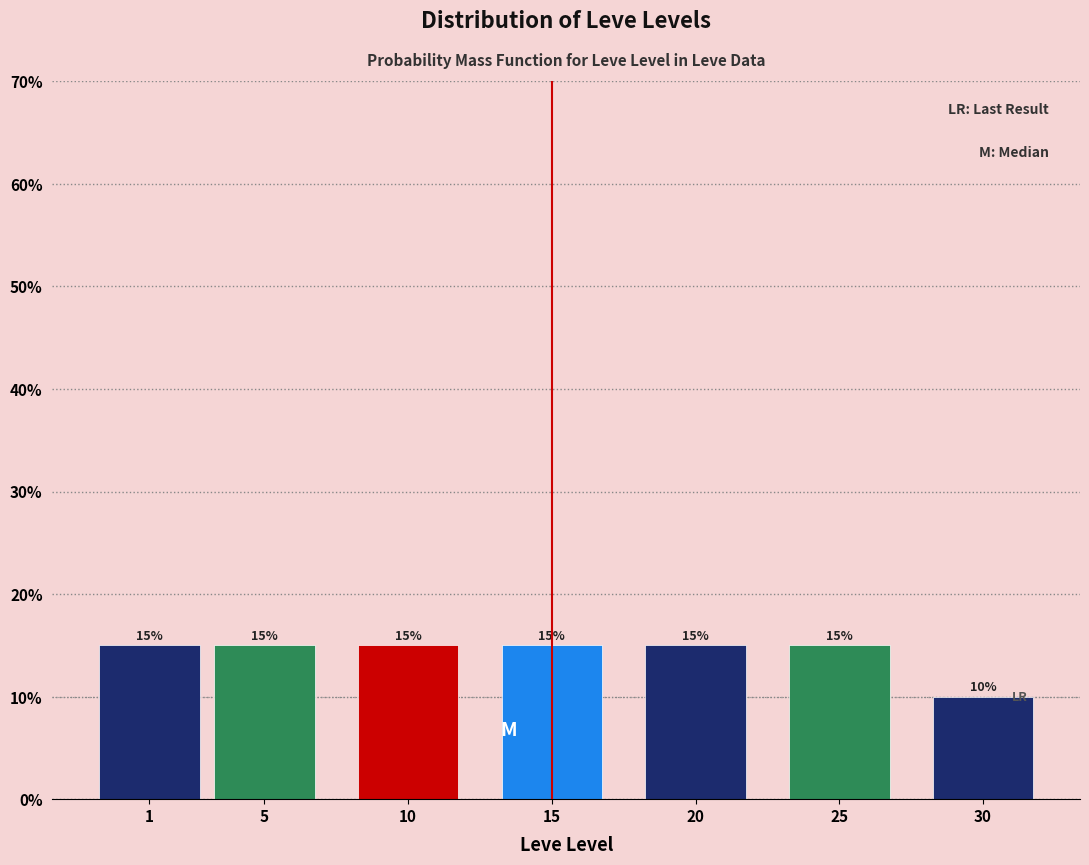

Reading left to right, extract all data points from this chart.

15	15	15	15	15	15	10